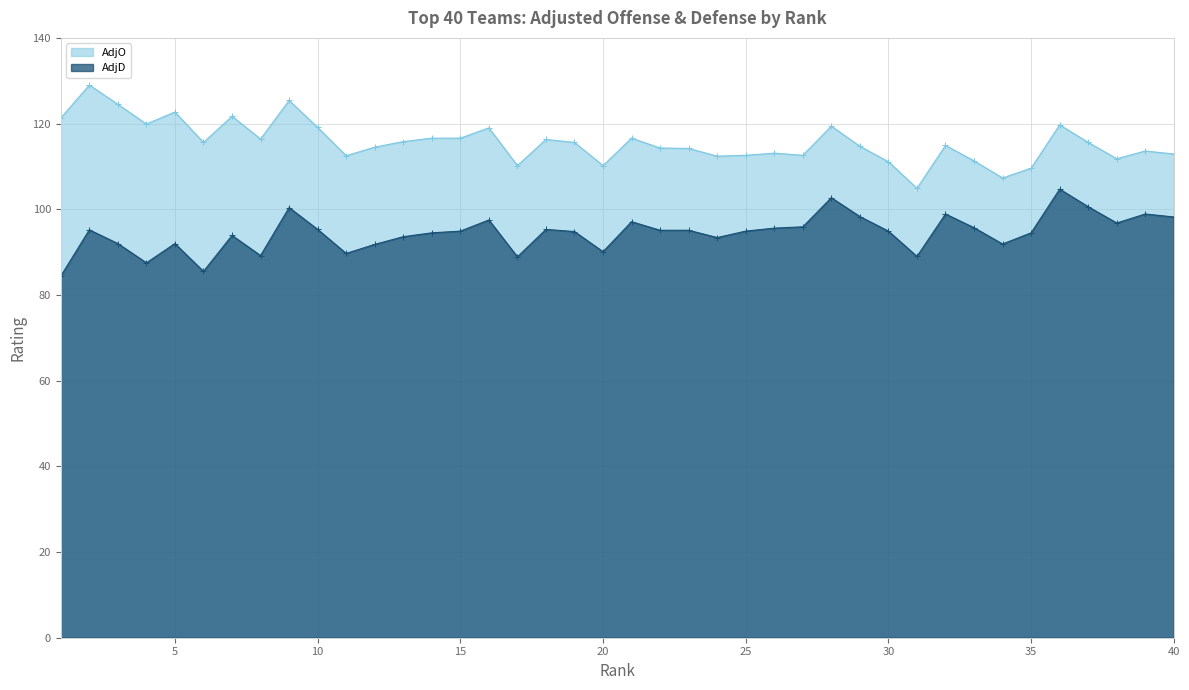

How many distinct data groups are displayed?

2